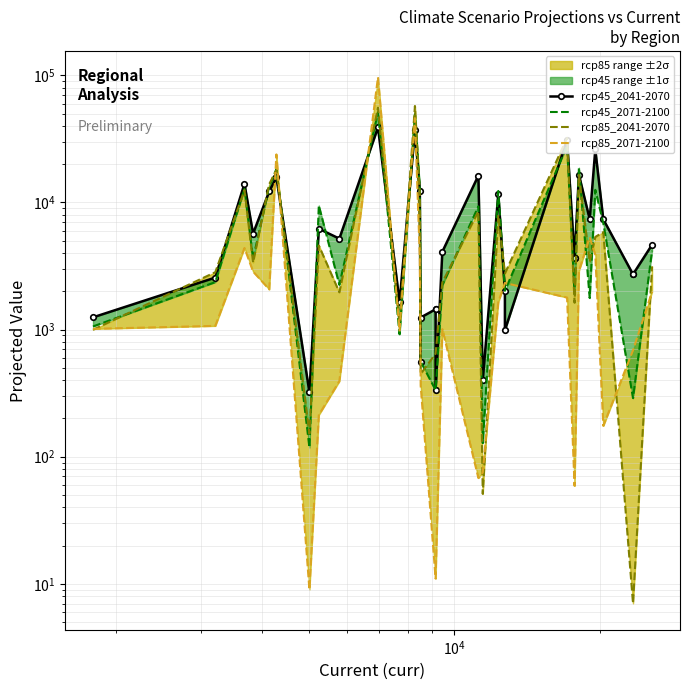

How many lines are shown in the chart?

4